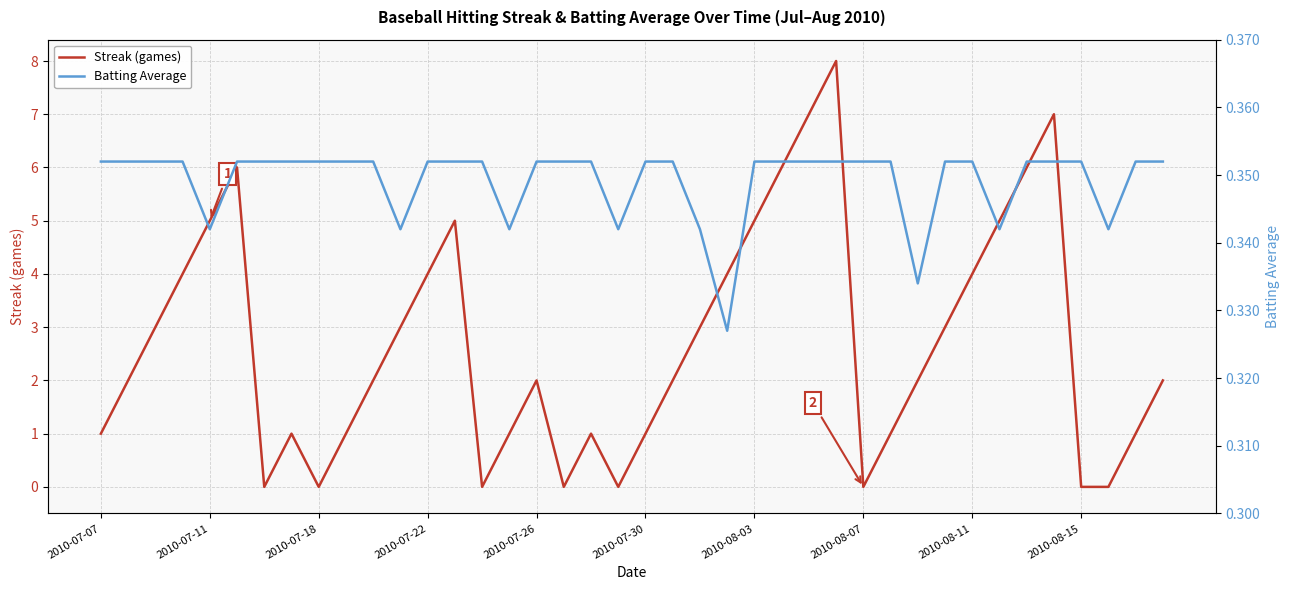

The value of Streak (games) at 23 is 6.0. True or false?

False